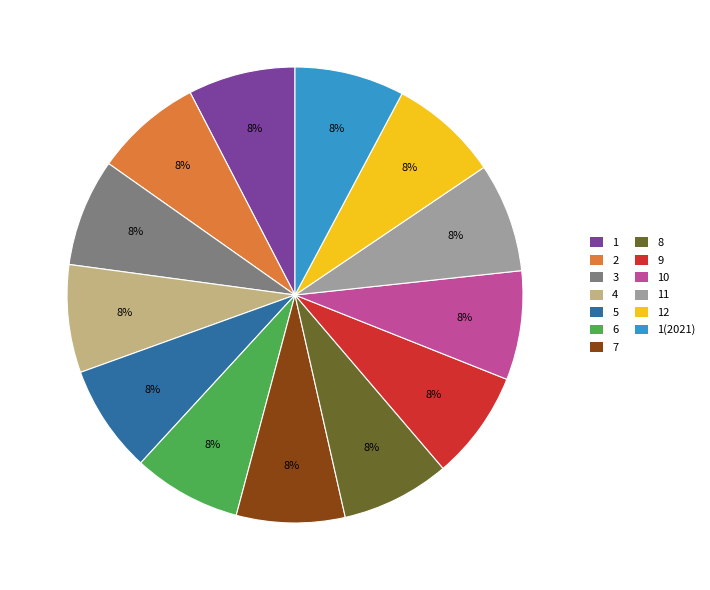

Does any single category account for the majority?

No